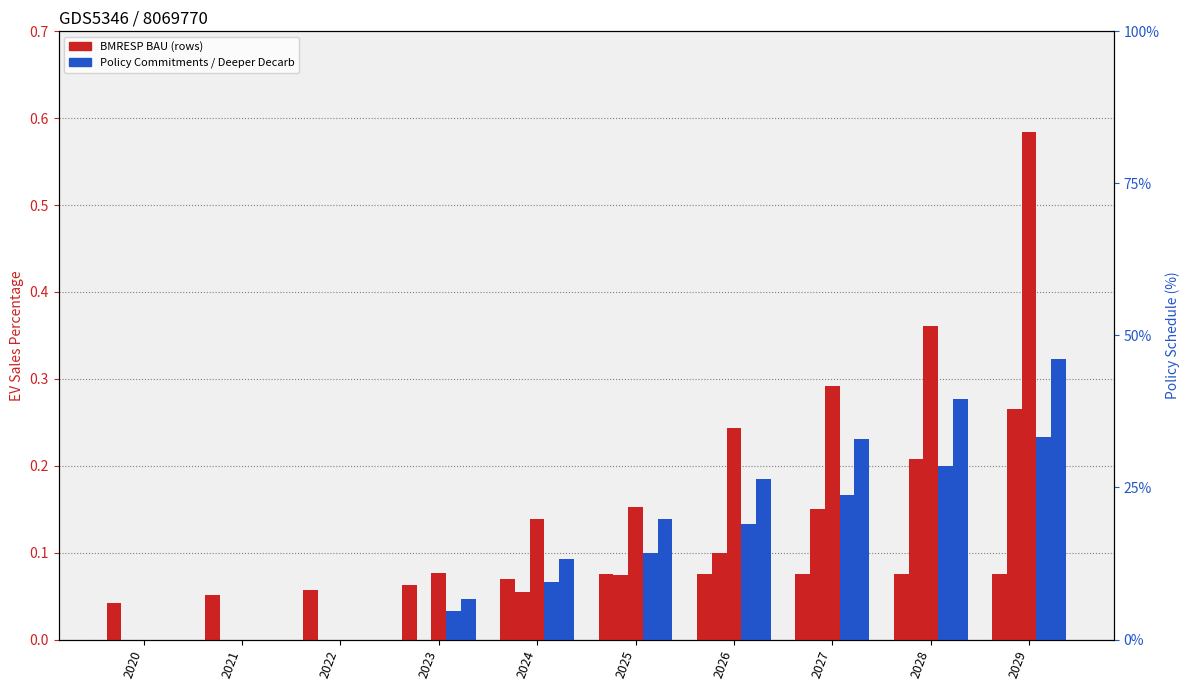

Between 2021 and 2022, which series saw the biggest shift?

BMRESP BAU Row1